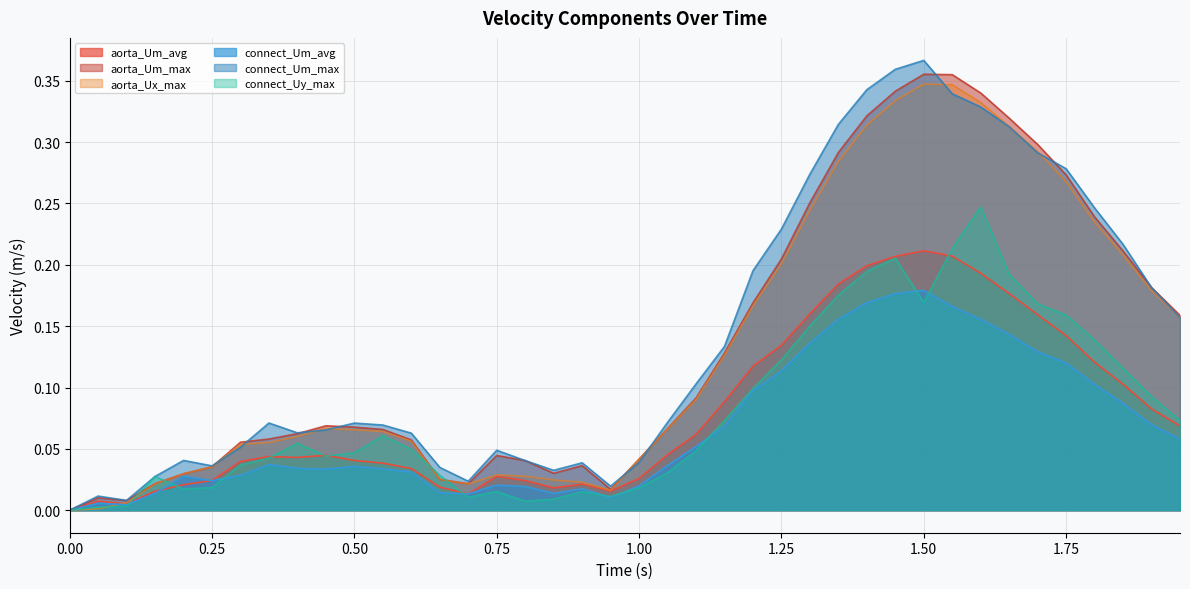

How many data points in aorta_Um_max are above 0?

39